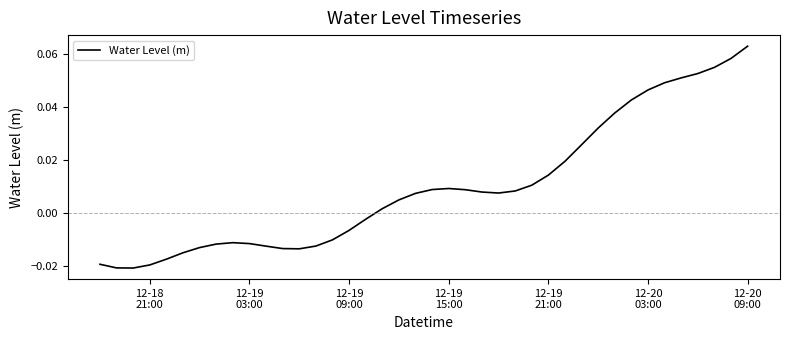

Does the chart display data point markers on the line(s)?

No